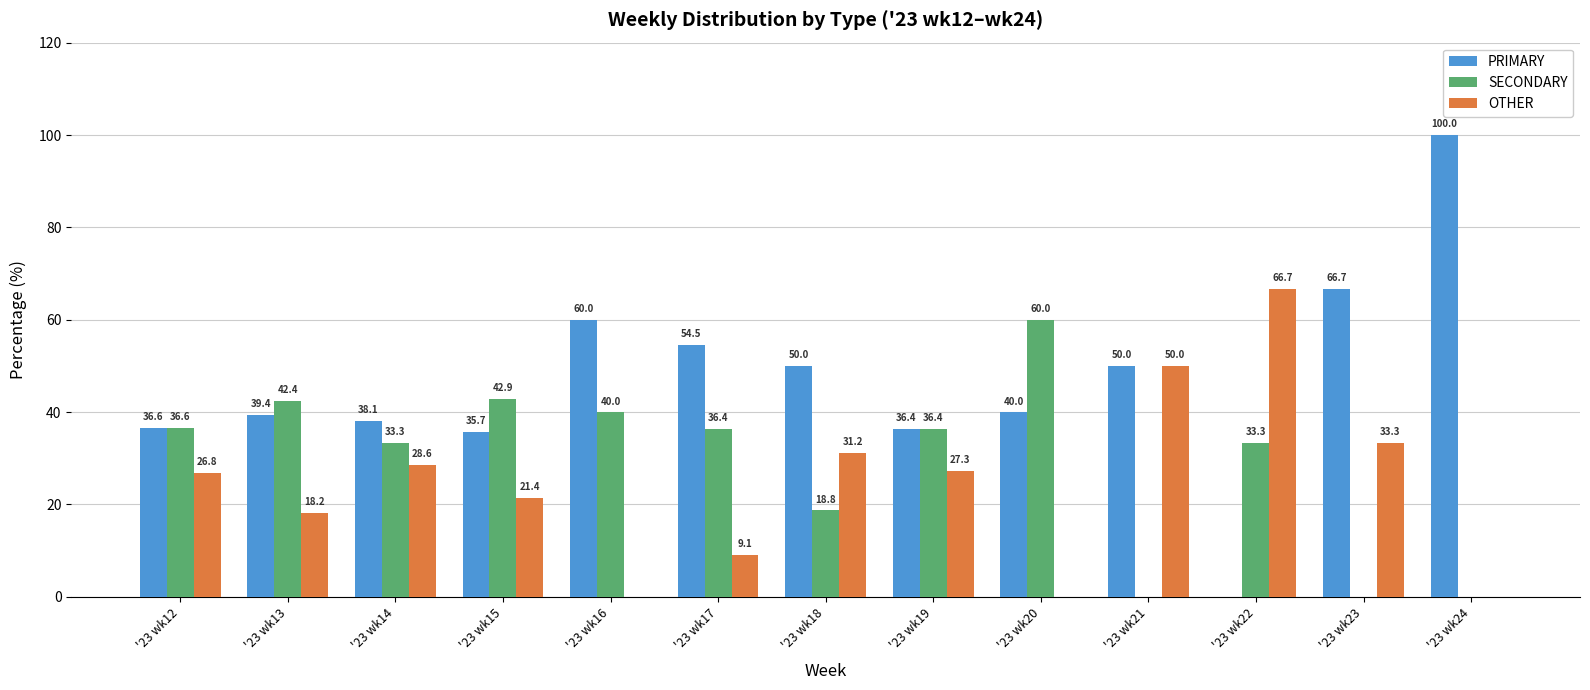

Is it true that SECONDARY equals 40.0 at '23 wk16?

True